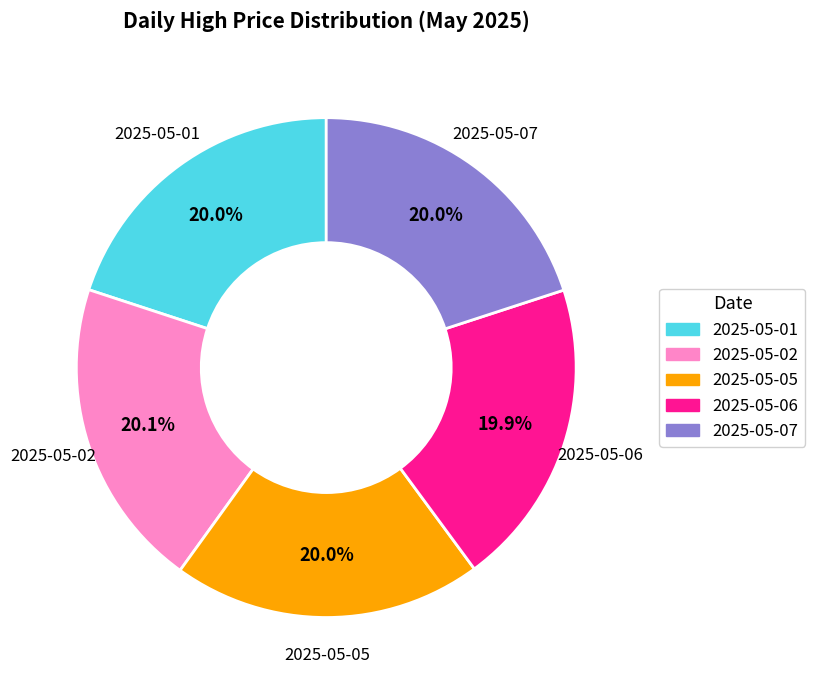

Does any single category account for the majority?

No